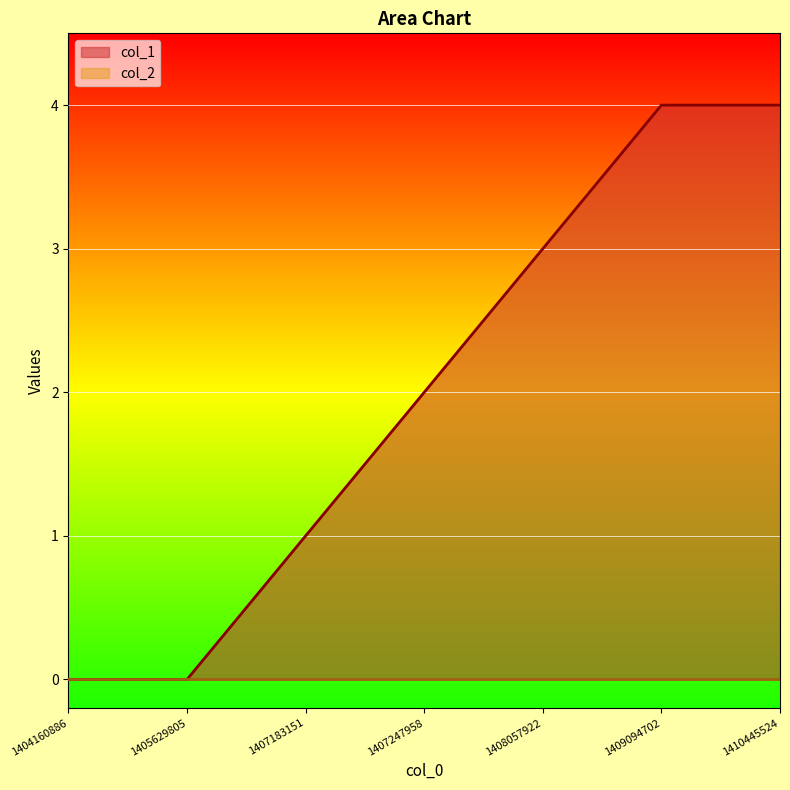

What is the difference between the maximum and second lowest values?

4